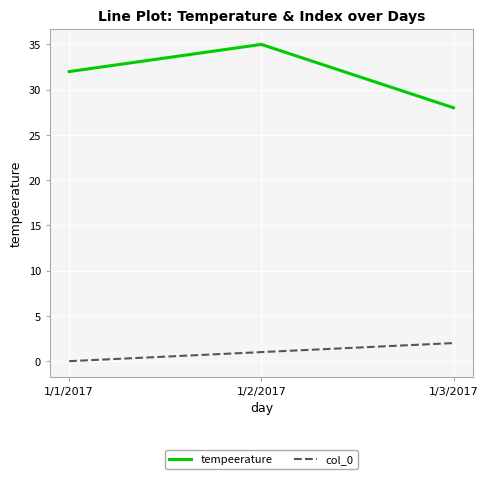

True or false: col_0 has a value of 2 at 1/3/2017.

True